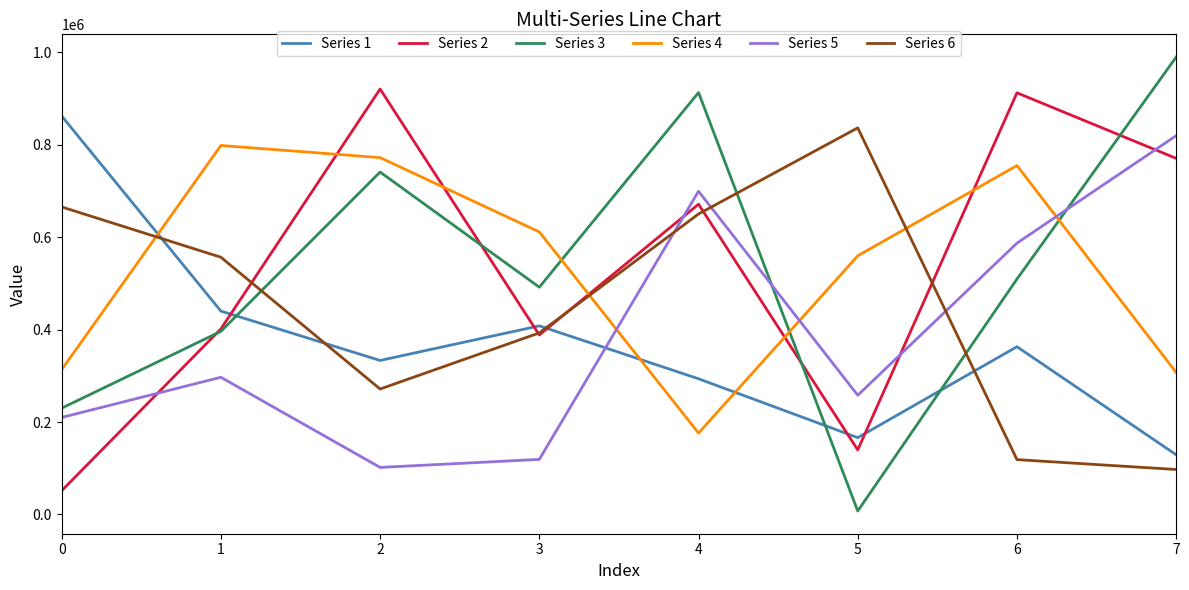

Is the value of Series 4 at 7 greater than the value of Series 3 at 5?

Yes